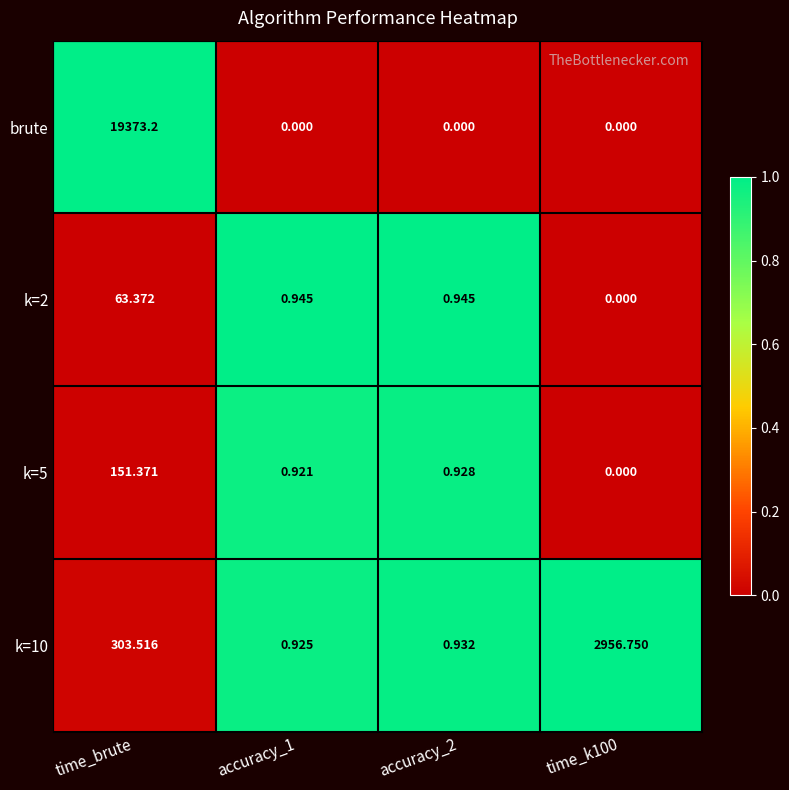

Which label corresponds to the largest value in the chart?

time_brute